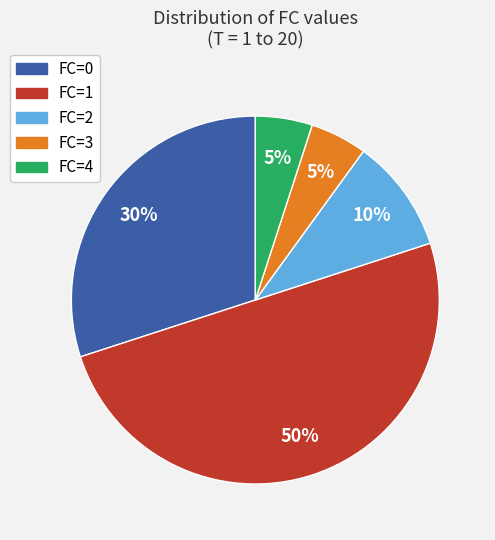

How many segments does this pie chart have?

5